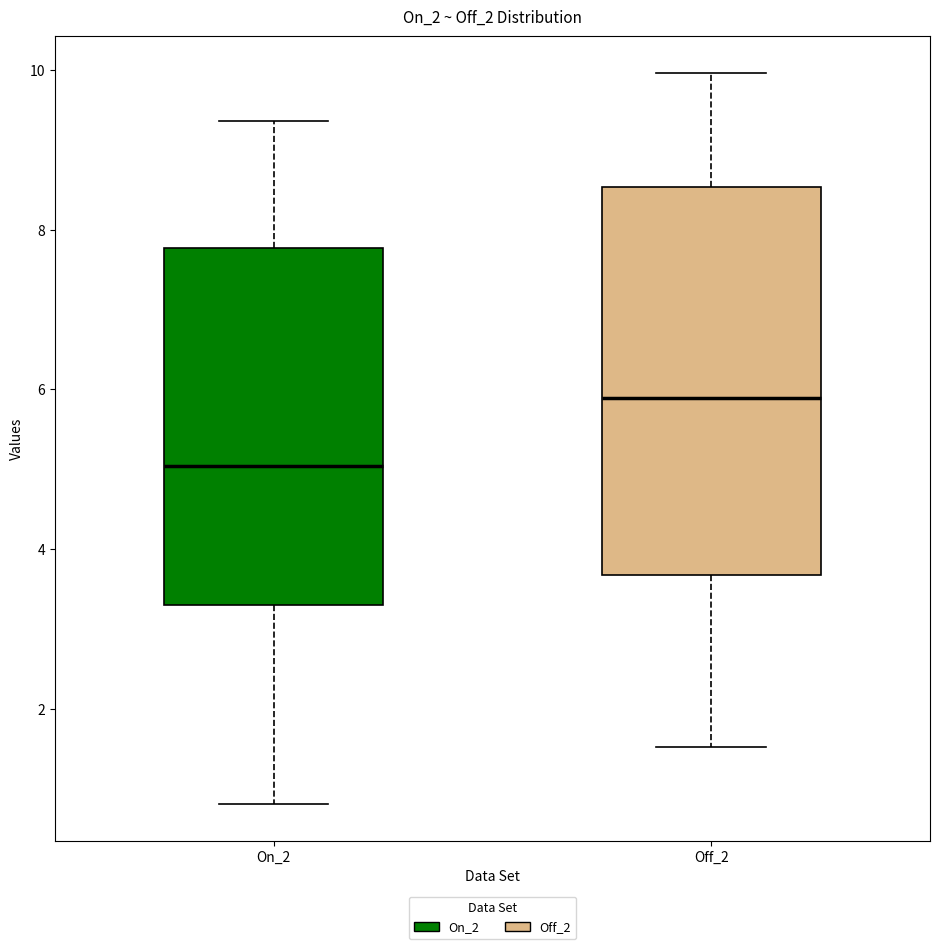

Which box is the tallest, from its lower edge to its upper edge?

Off_2